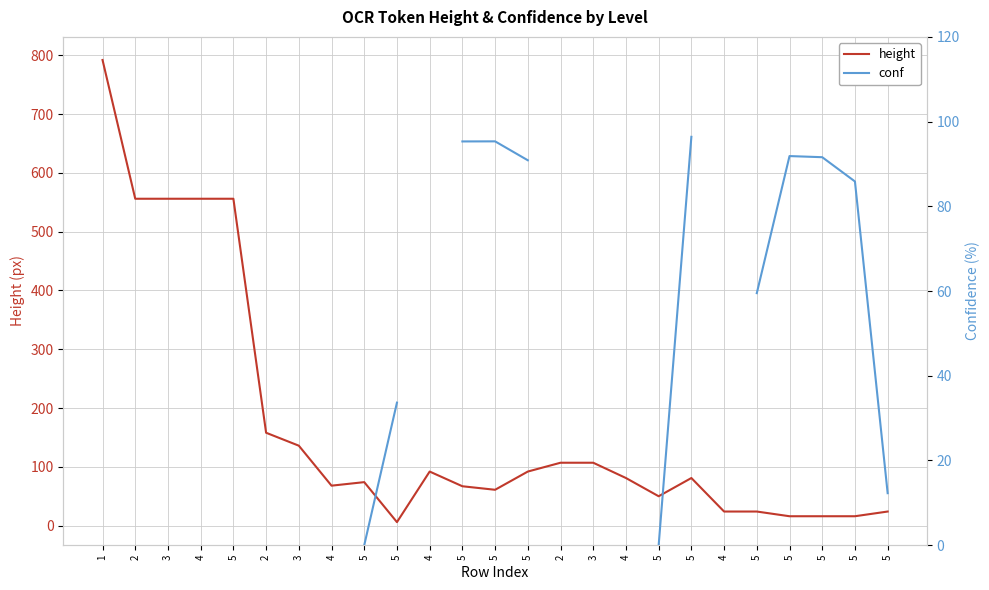

What is the approximate value of conf at 5?

95.3